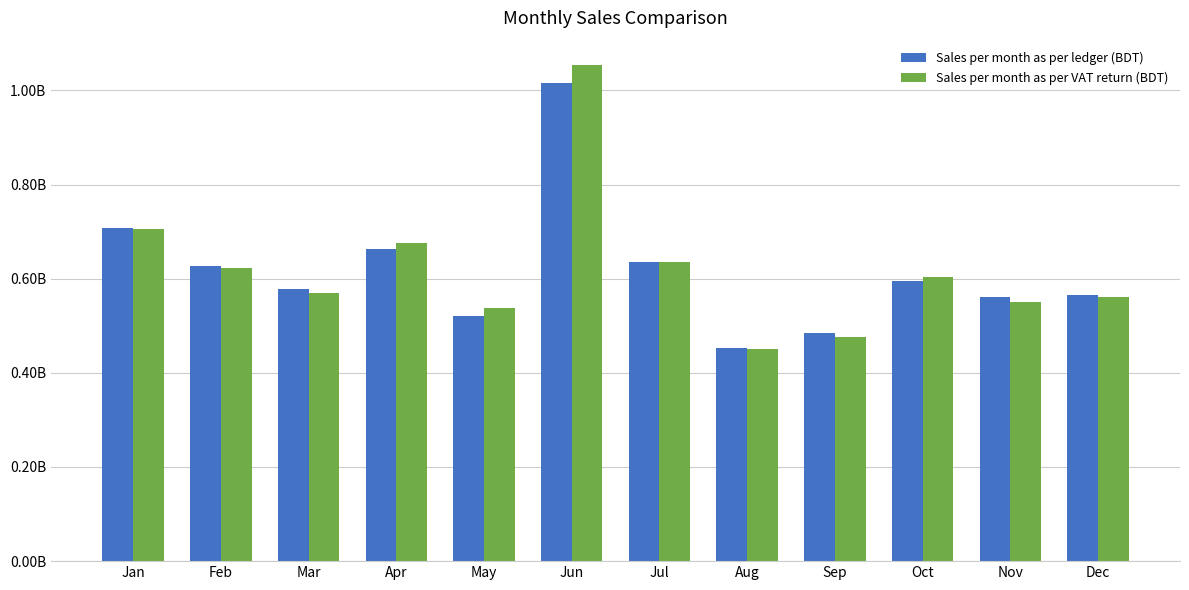

List the labels in order of Sales per month as per ledger (BDT) value, smallest first.

Aug, Sep, May, Nov, Dec, Mar, Oct, Feb, Jul, Apr, Jan, Jun